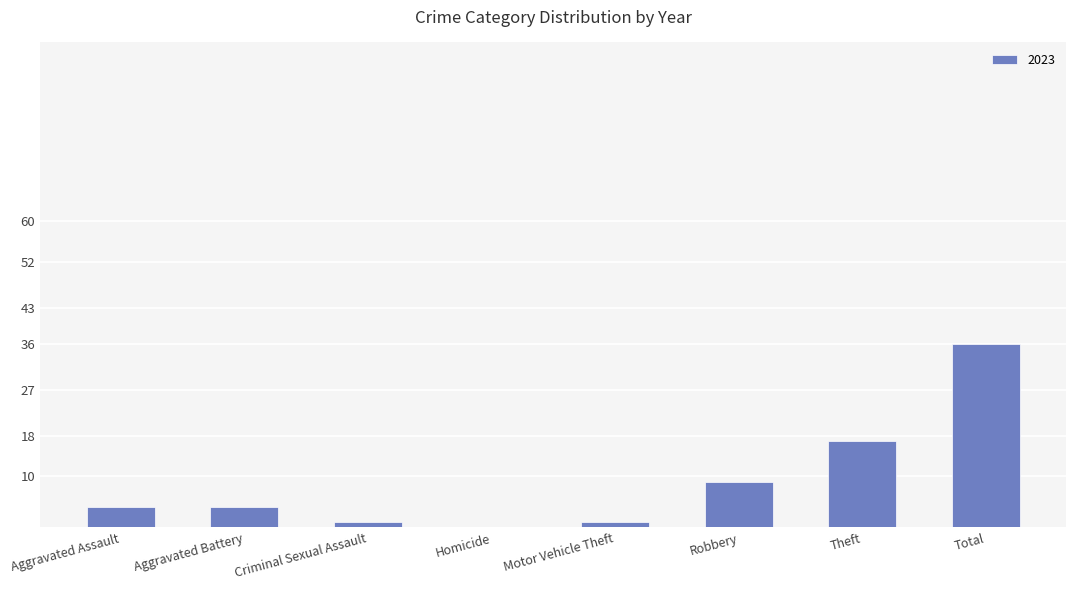

True or false: the data shows 4 at Aggravated Battery.

True